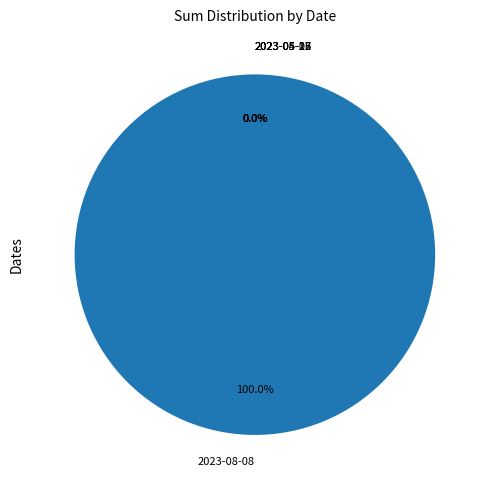

What percentage do 2023-08-08 and 2023-04-02 together represent?

100.0%